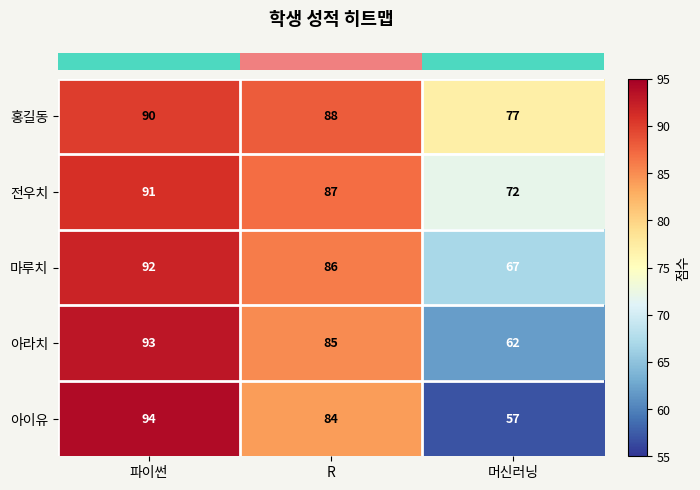

Reading left to right, extract all data points from this chart.

홍길동: 90	88	77
전우치: 91	87	72
마루치: 92	86	67
아라치: 93	85	62
아이유: 94	84	57